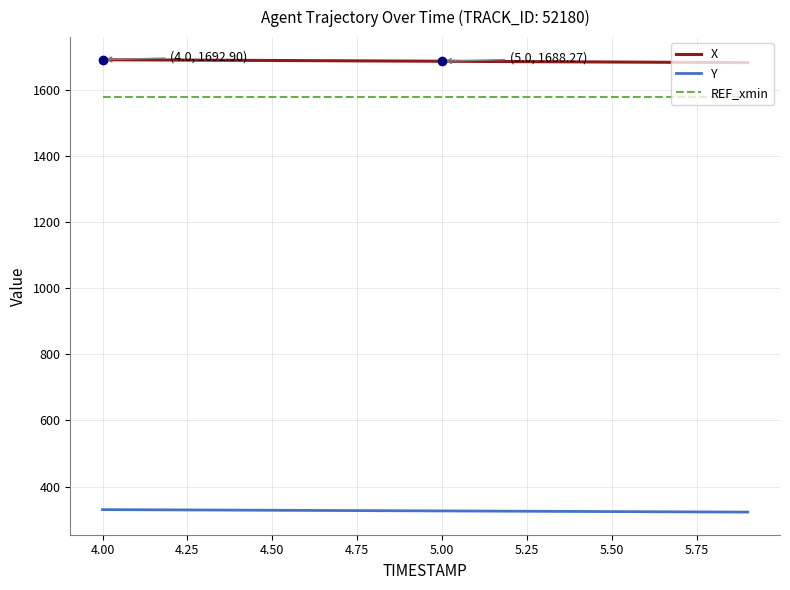

What is the lowest value of the REF_xmin series?

1580.3